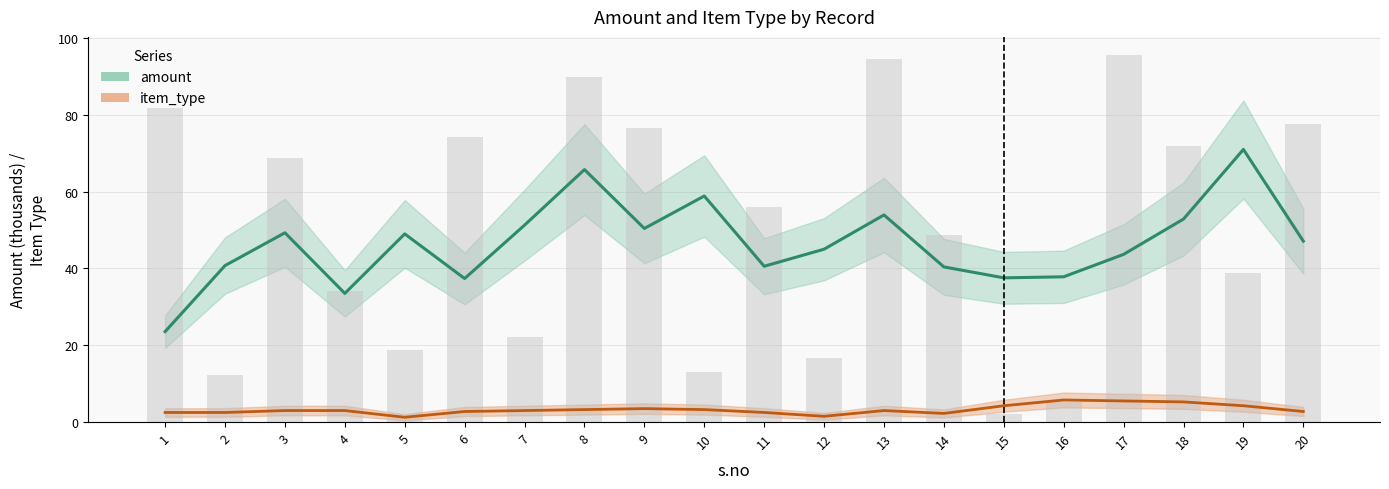

What is the sum of the amount values at 12 and 1?

68.5